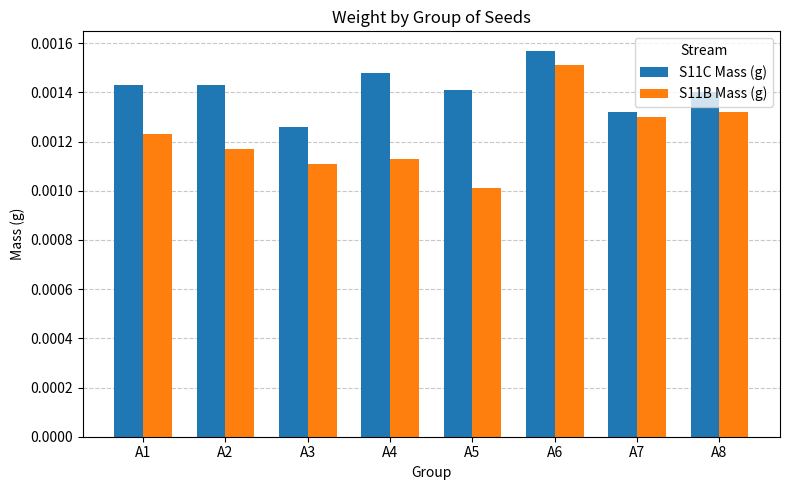

At how many categories does at least one series exceed 0?

8